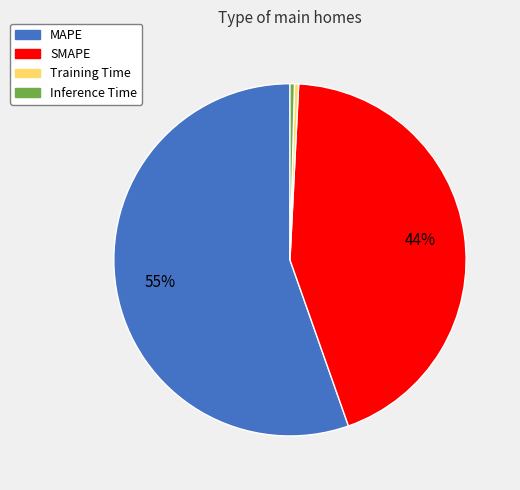

Which slice represents more than half of the pie?

MAPE